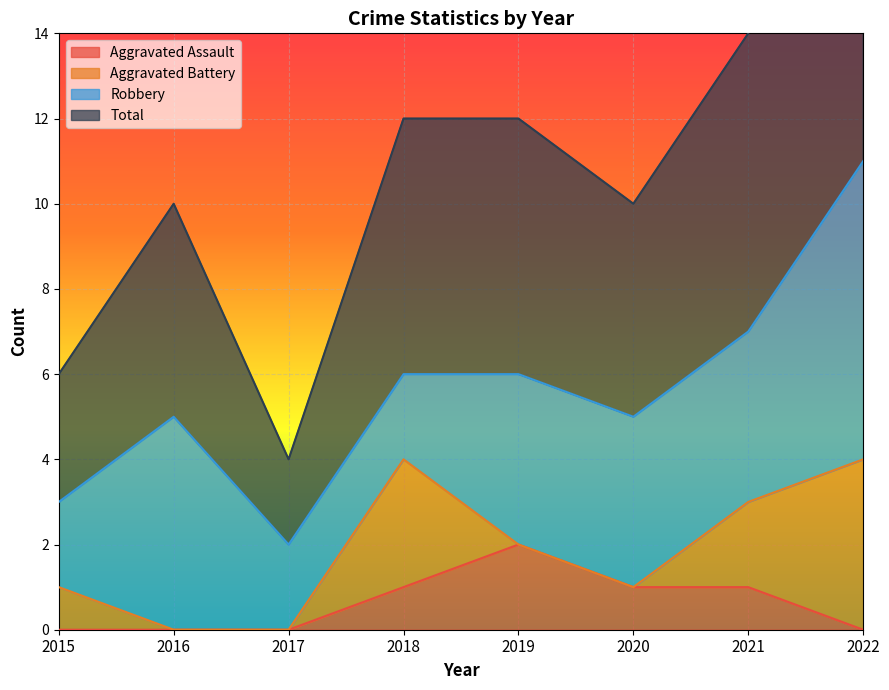

Between 2022 and 2015, which is larger?

2022